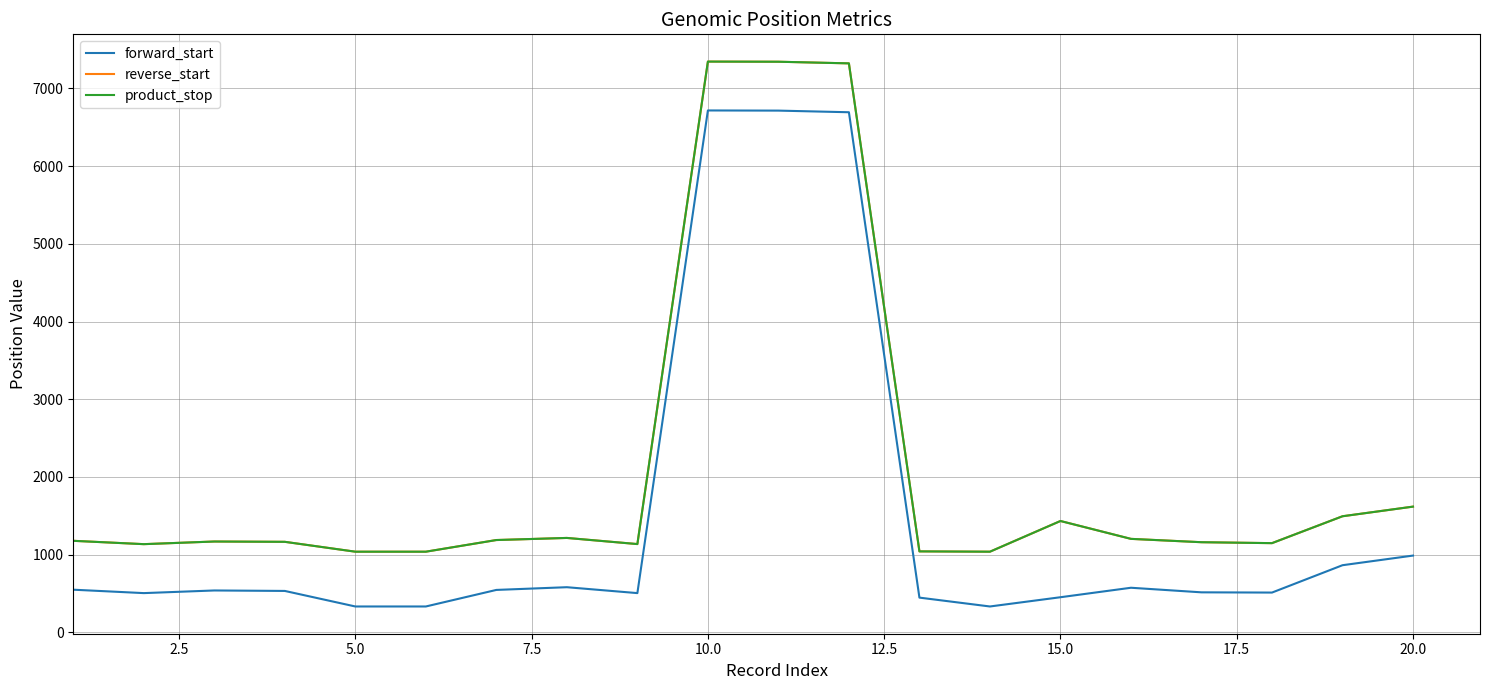

Is this an area chart (filled region under the line)?

No